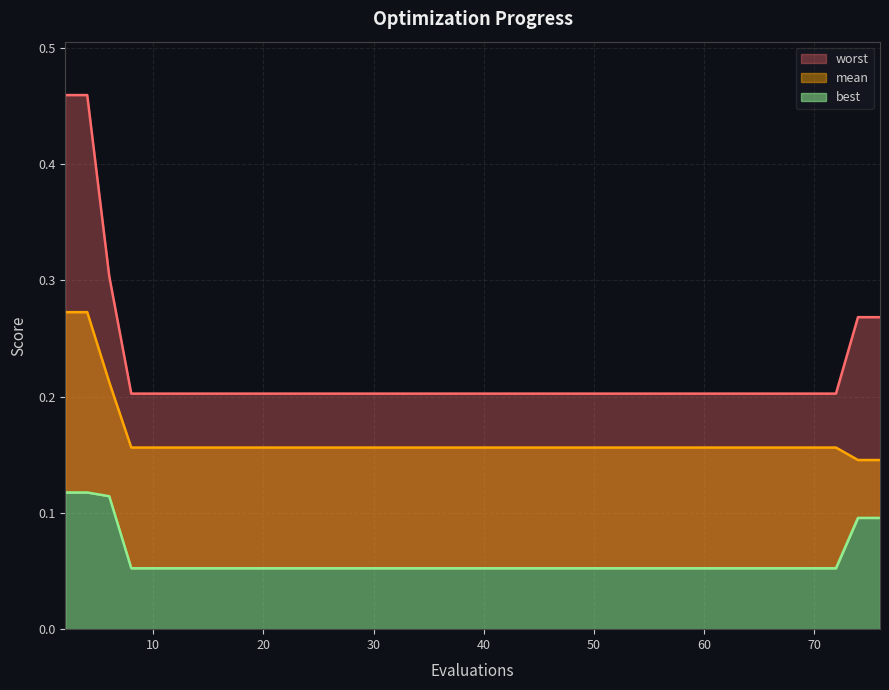

What is the lowest value of the mean series?

0.1